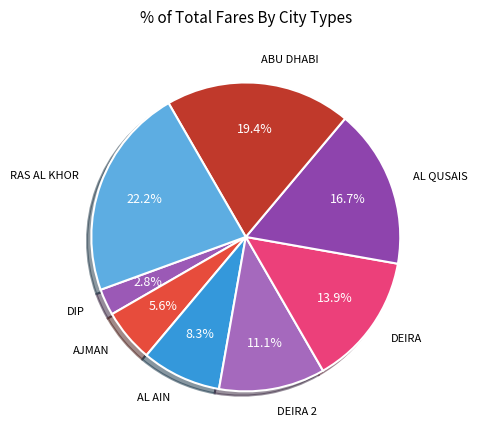

Is it true that RAS AL KHOR is 8% of the pie?

False